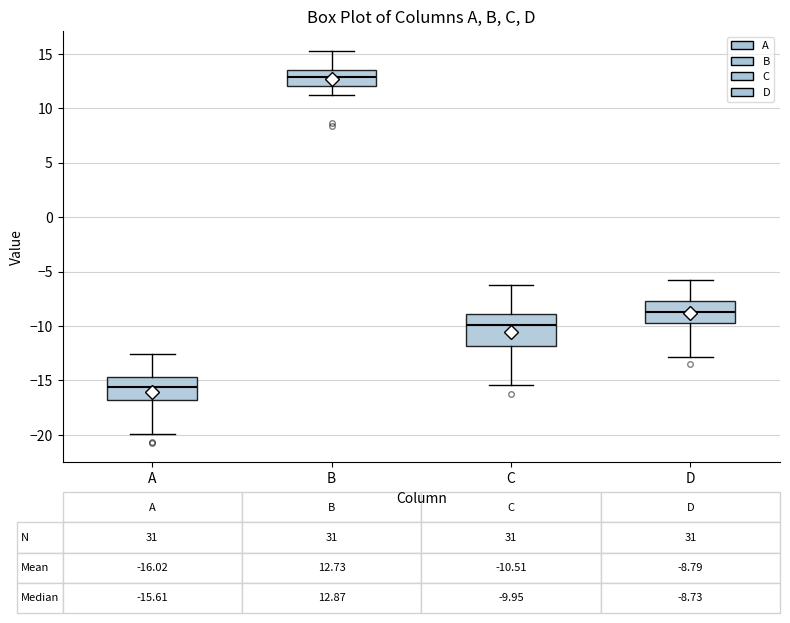

Which box has the highest median line?

B